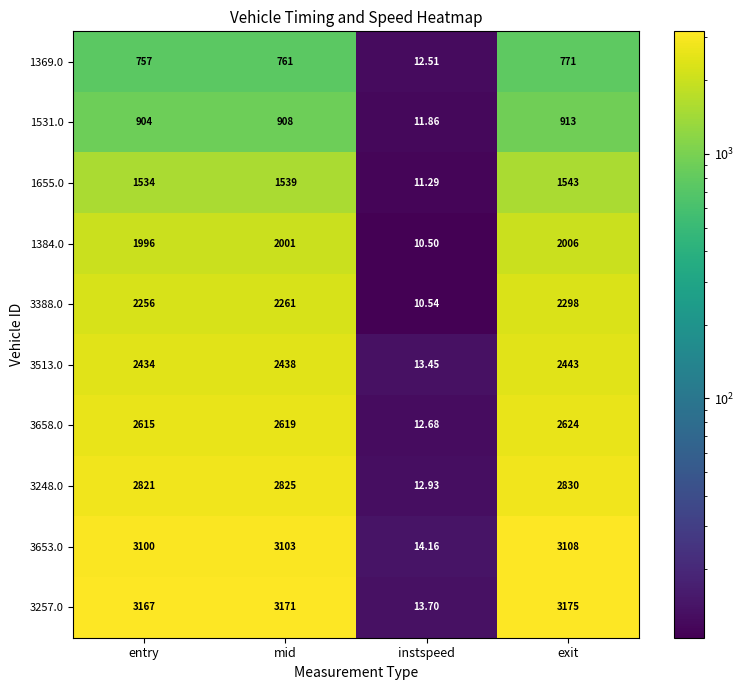

Where is 1369.0 nearest to the value 391?

entry